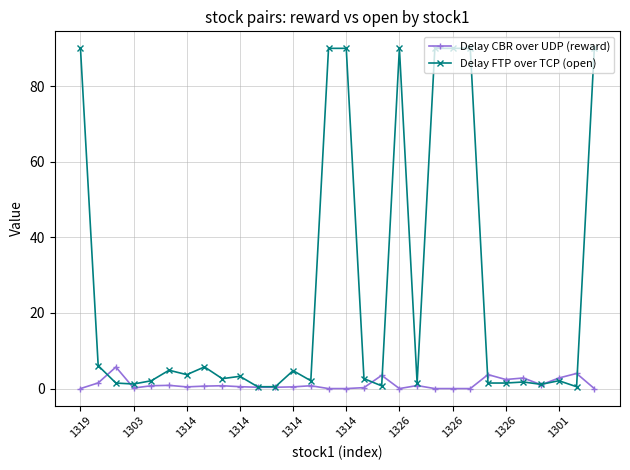

What is the value of the Delay FTP over TCP (open) point at the 1st from the left?

90.0